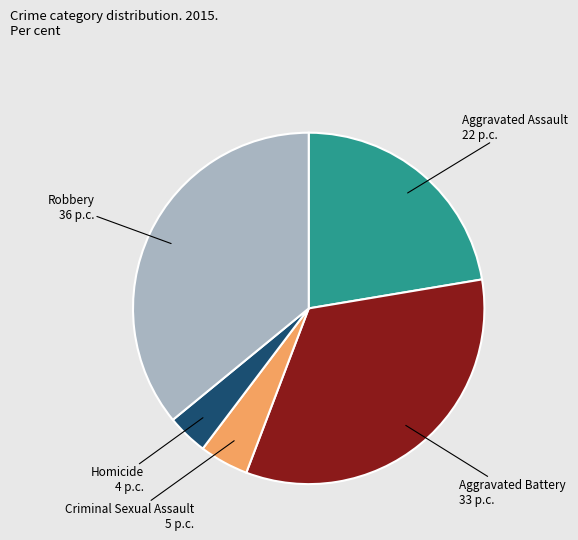

Is there a majority slice in this chart?

No